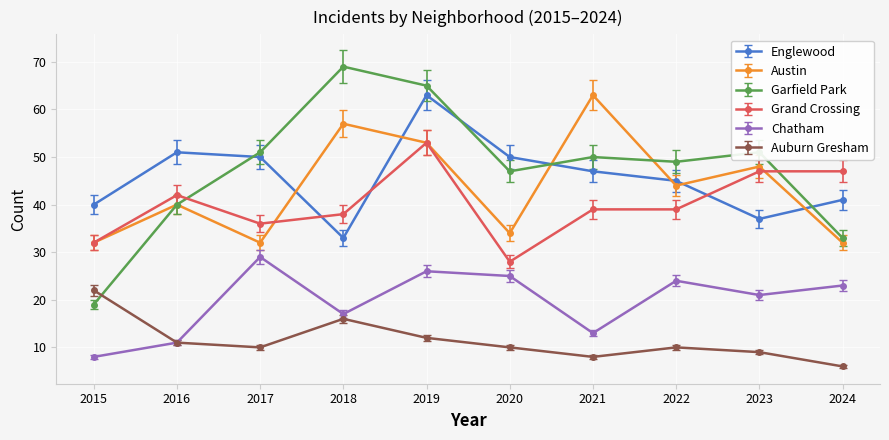

The value of Chatham at 2015 is 8. True or false?

True